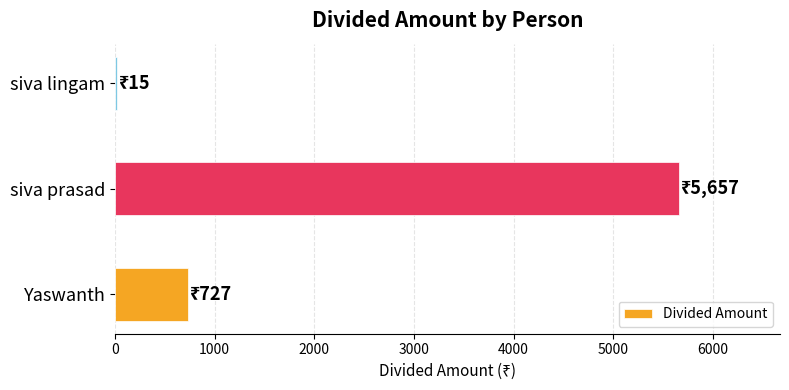

True or false: the data shows 273 at Yaswanth.

False